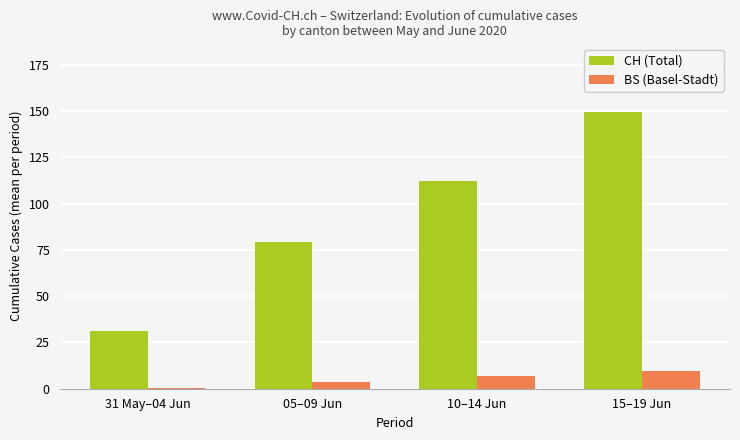

What is the approximate value of CH (Total) at 15–19 Jun?

149.2